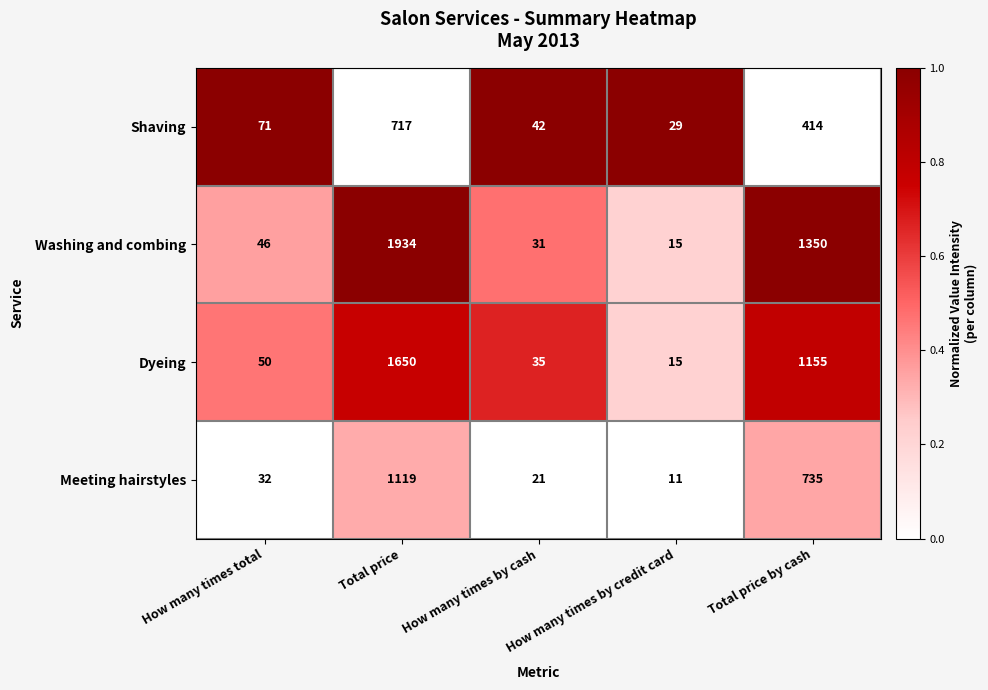

What is the sum of the Washing and combing values at How many times by cash and Total price?

1965